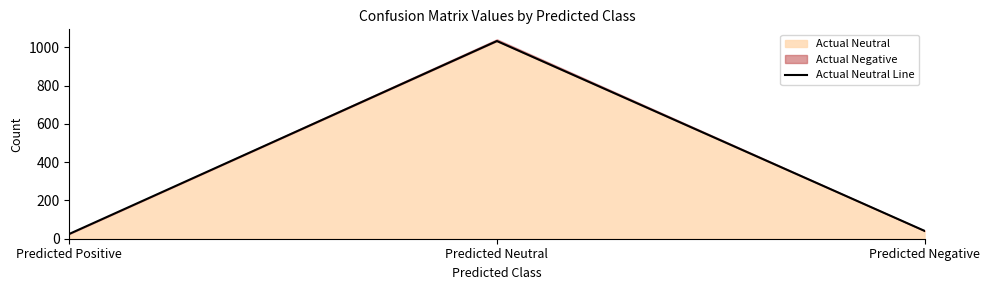

At which category does the chart reach its minimum across all series?

Predicted Positive